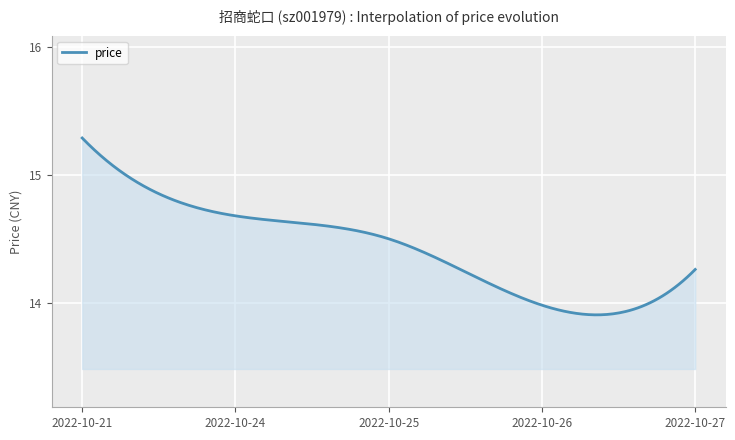

What is the difference between the maximum and minimum values?

1.4